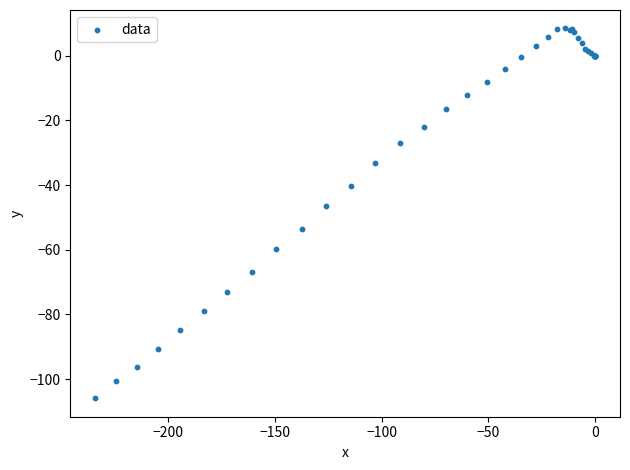

What Y value in the scatter plot is closest to -48?

-46.4